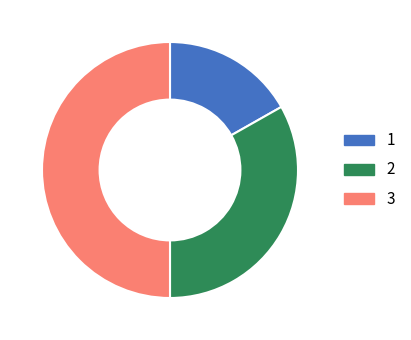

How many slices are in this pie chart?

3